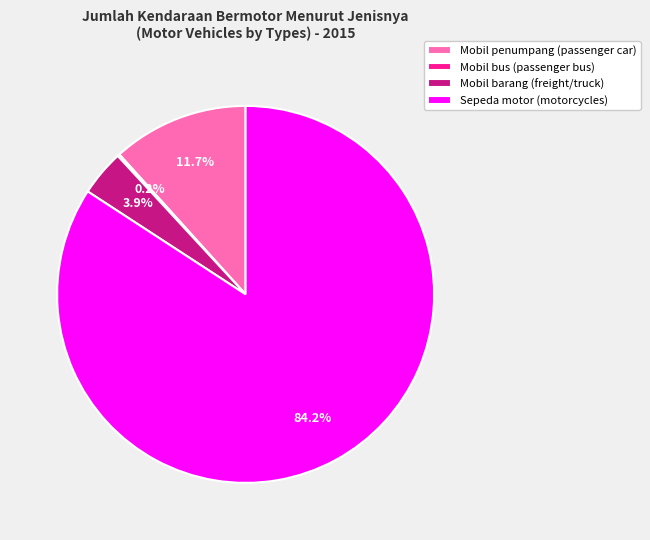

Which has a higher value, Mobil barang (freight/truck) or Mobil penumpang (passenger car)?

Mobil penumpang (passenger car)